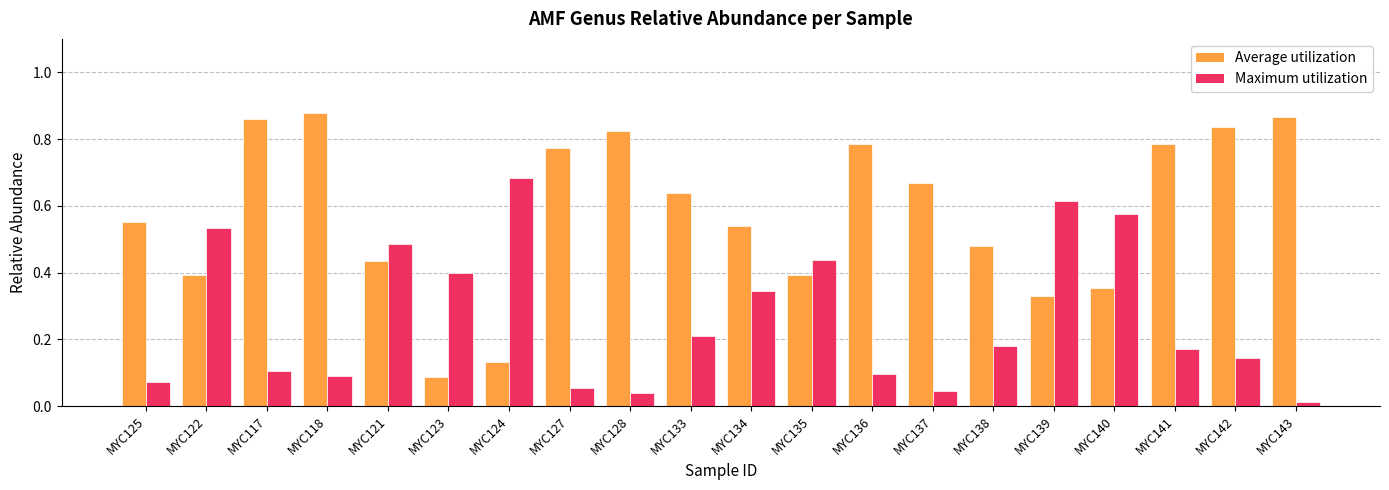

What is the label of the 17th bar from the right?

MYC118